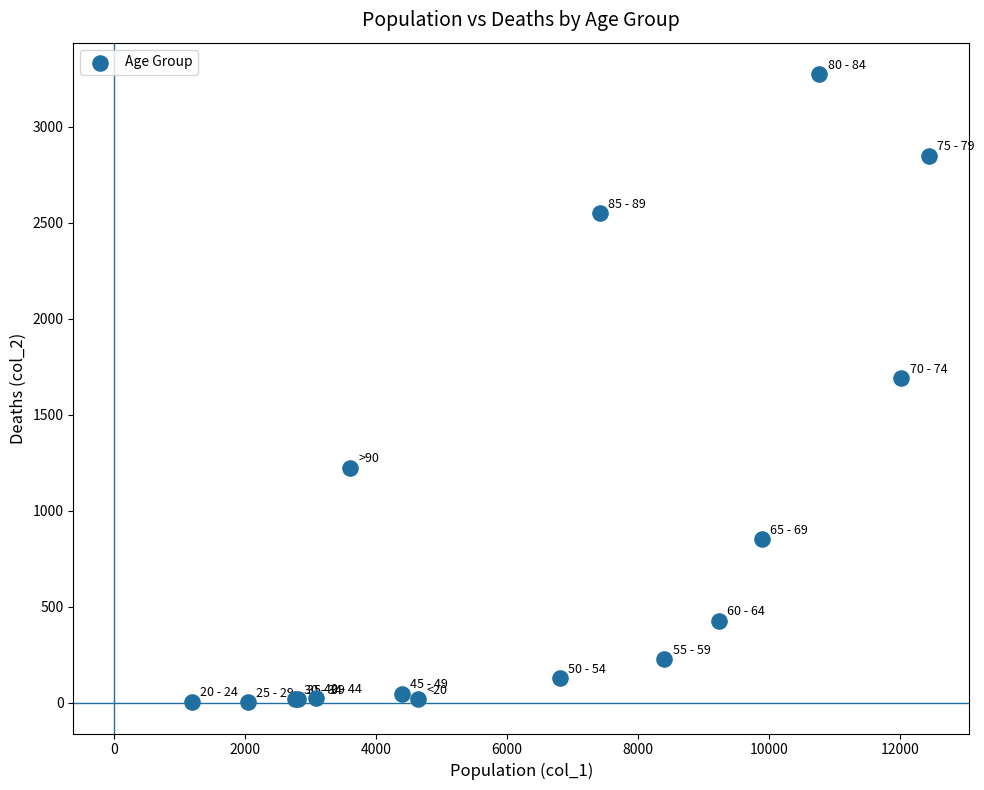

What Y value in the scatter plot is closest to 1638?

1690